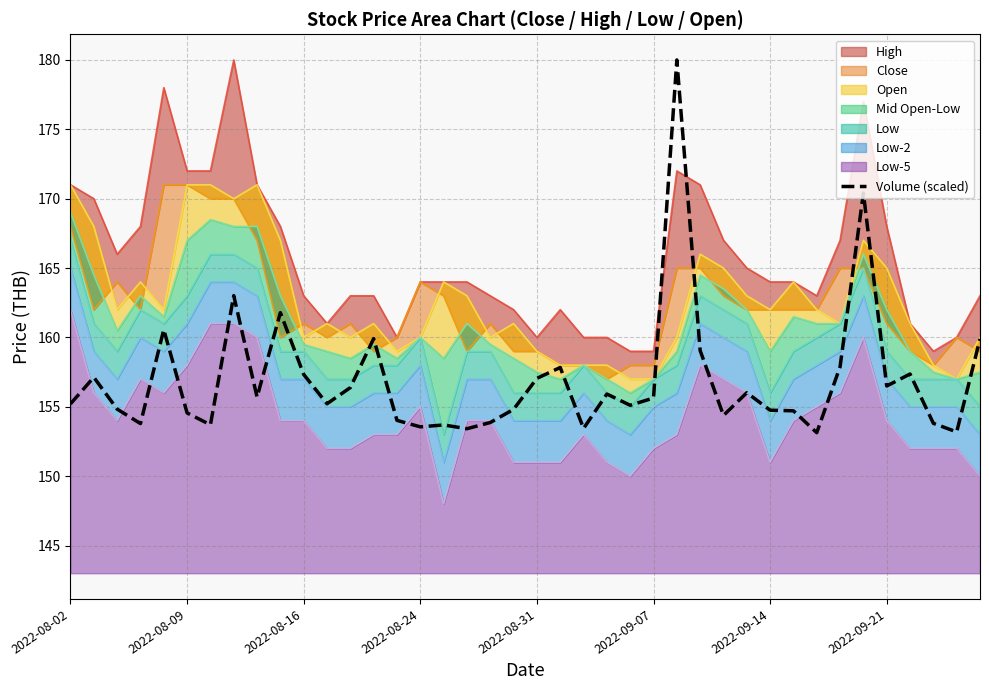

What is the maximum value shown in the chart?

180.0